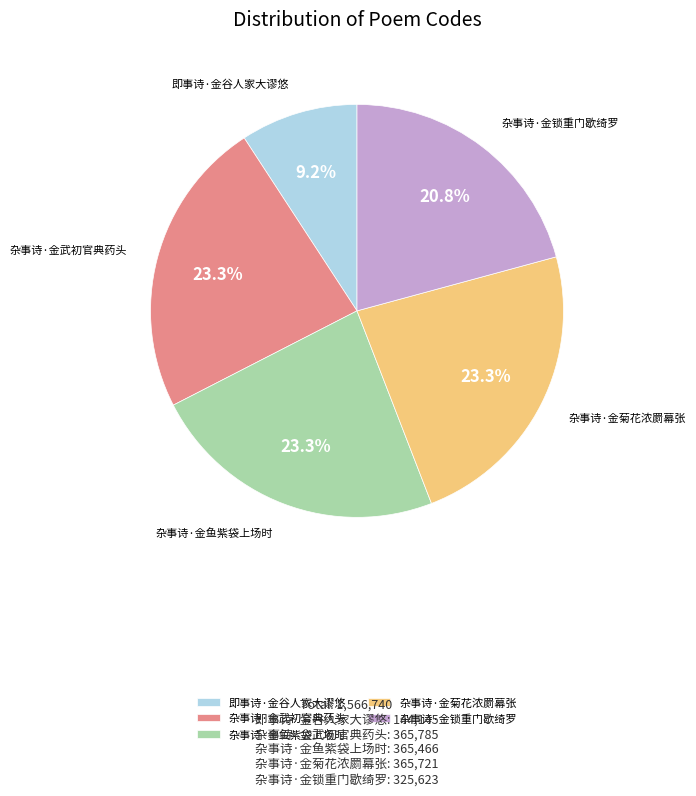

Does 杂事诗·金锁重门歇绮罗 represent more than half of the total?

No